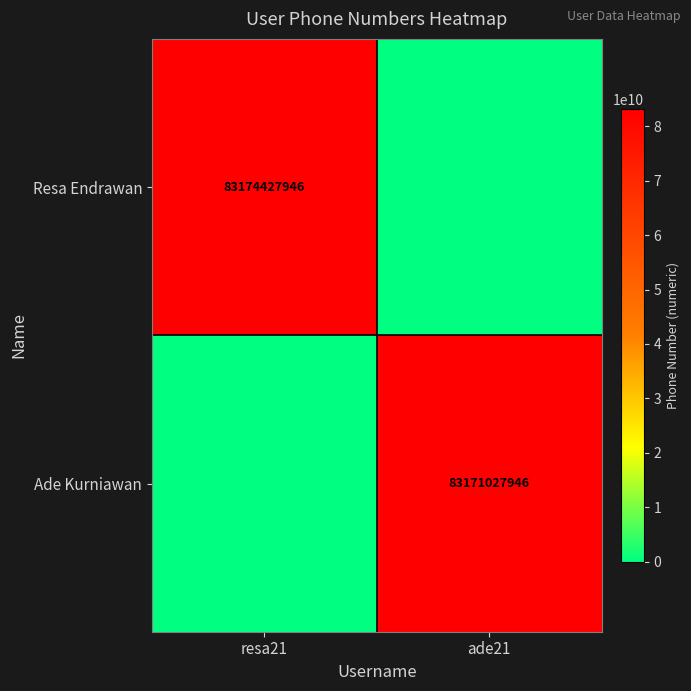

Count the number of categories in the chart.

2